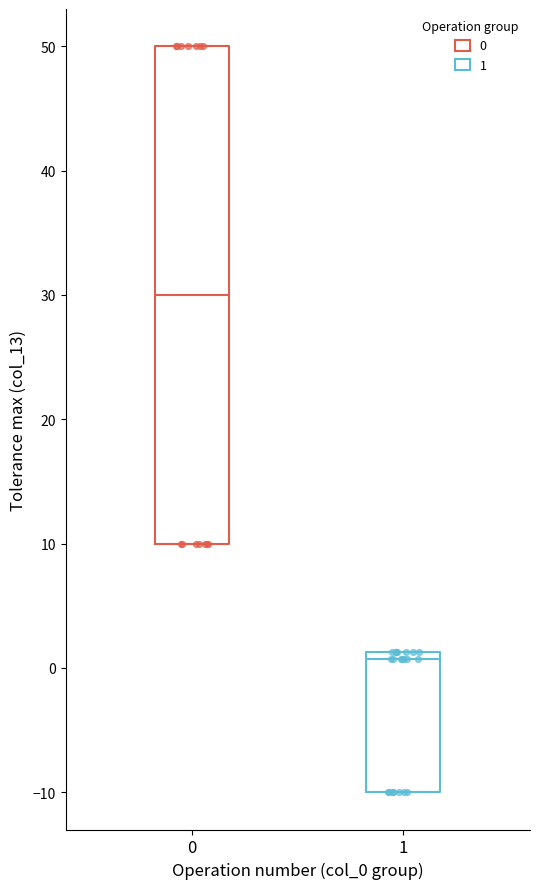

Where is the lower edge of the box at x = 1 on the y-axis? The values are not printed on the chart, so give them approximately, as read against the axis.

-10